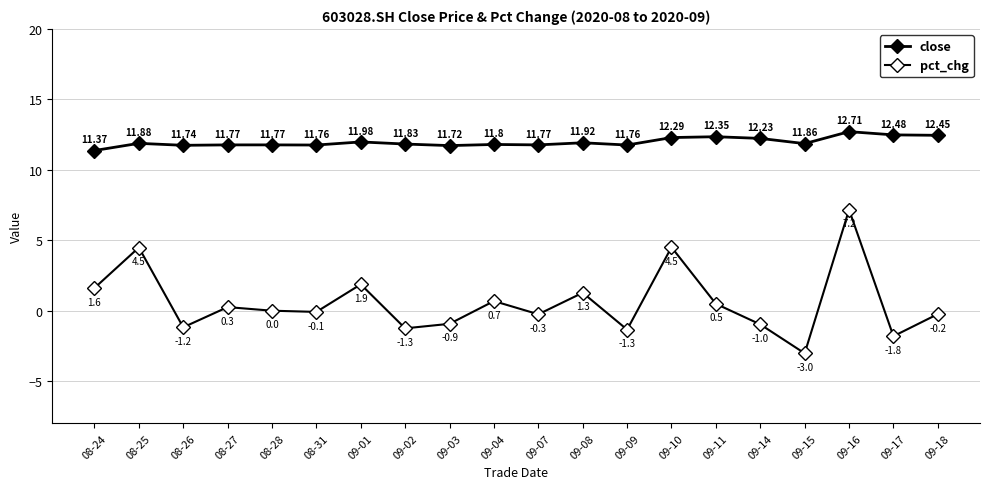

What is the value of the pct_chg point at the 8th from the left?

-1.3